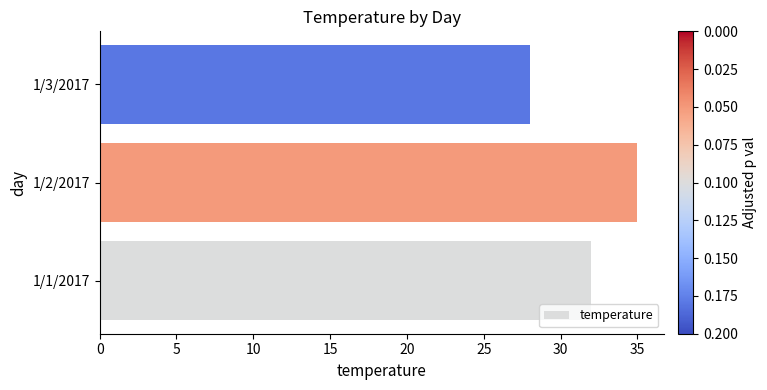

What is the minimum value shown in the chart?

28